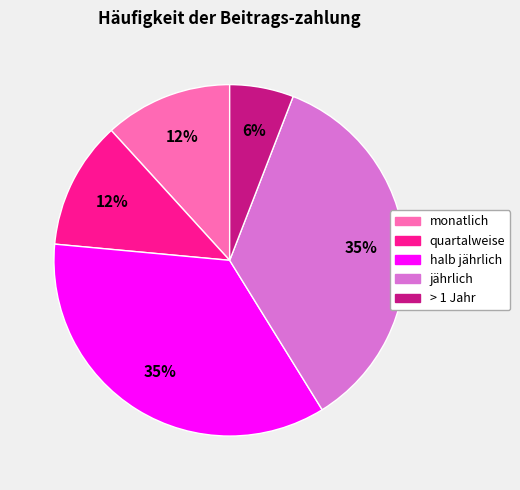

Which has a higher value, > 1 Jahr or halb jährlich?

halb jährlich